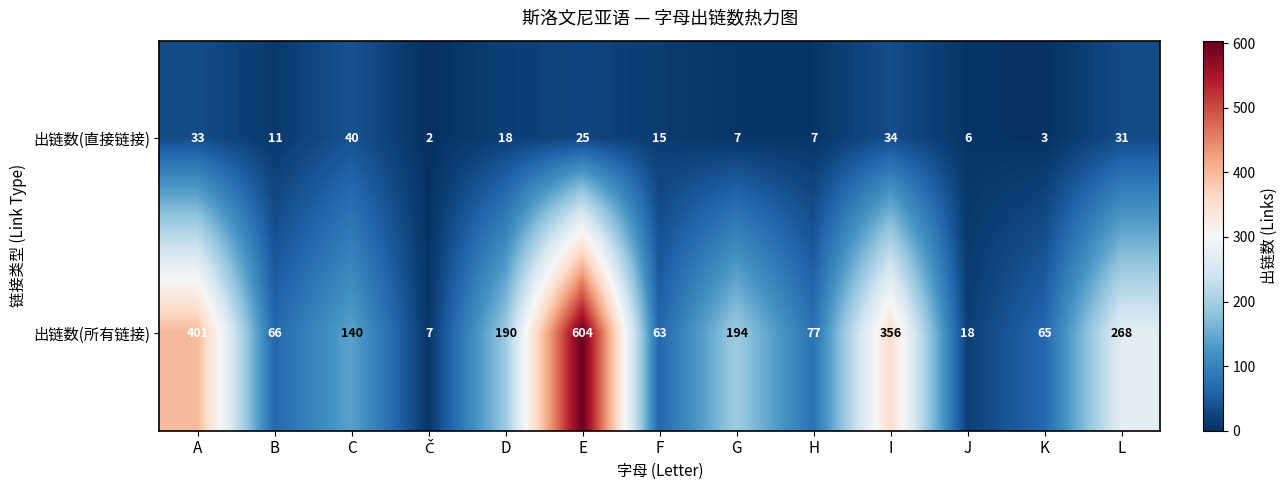

What is the spread (max minus min) of values at F?

48